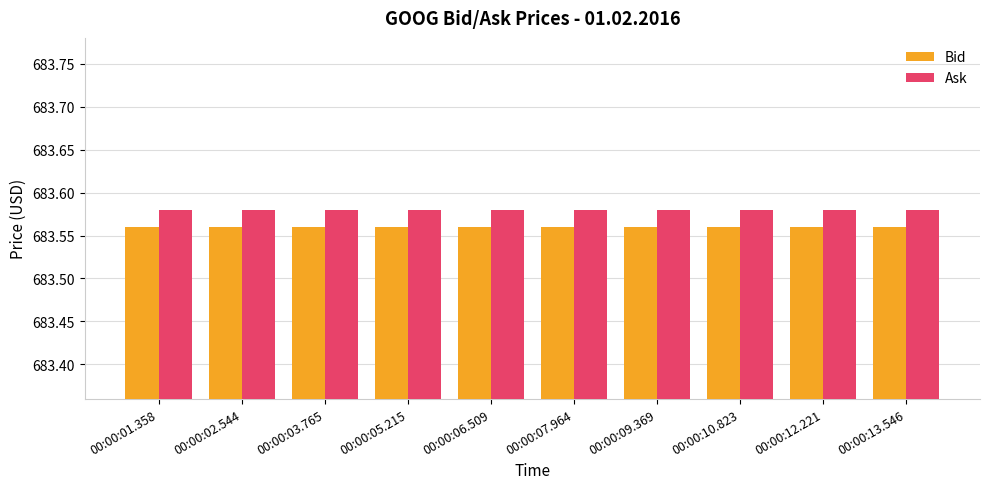

What is the label of the 6th bar from the left?

00:00:07.964